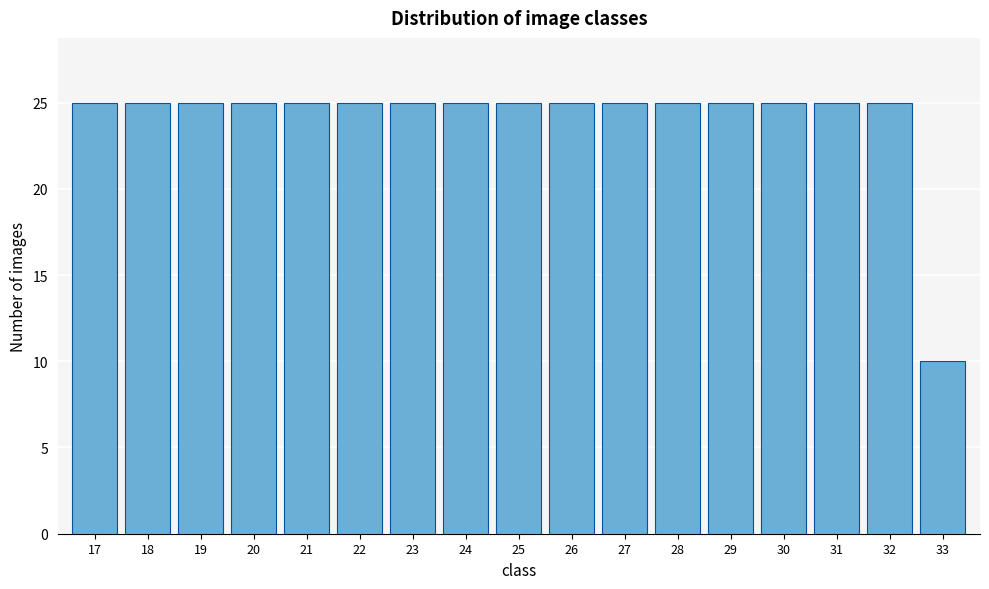

Reading left to right, what are all the values shown in this chart?

25	25	25	25	25	25	25	25	25	25	25	25	25	25	25	25	10